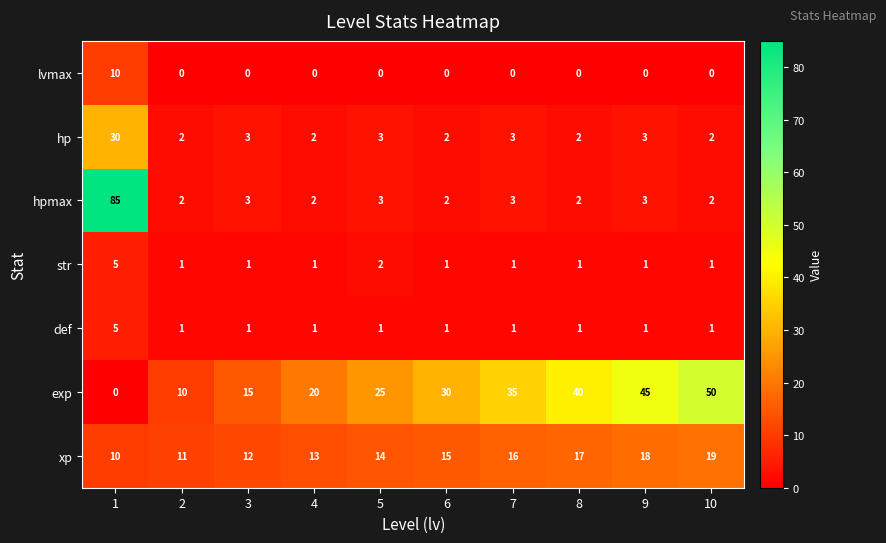

Where is str nearest to the value 3?

5